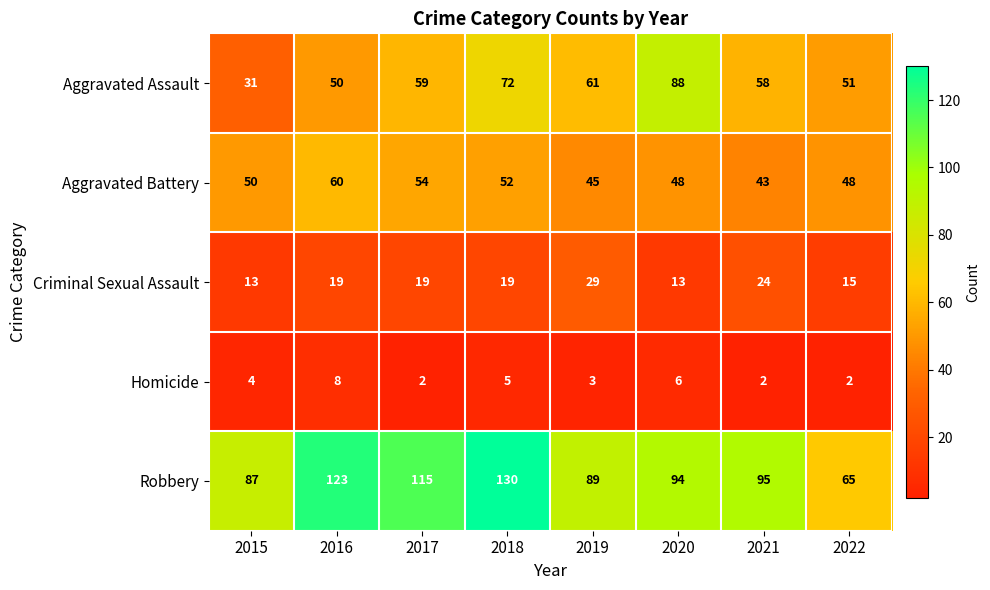

What is the total value across all series at 2015?

185